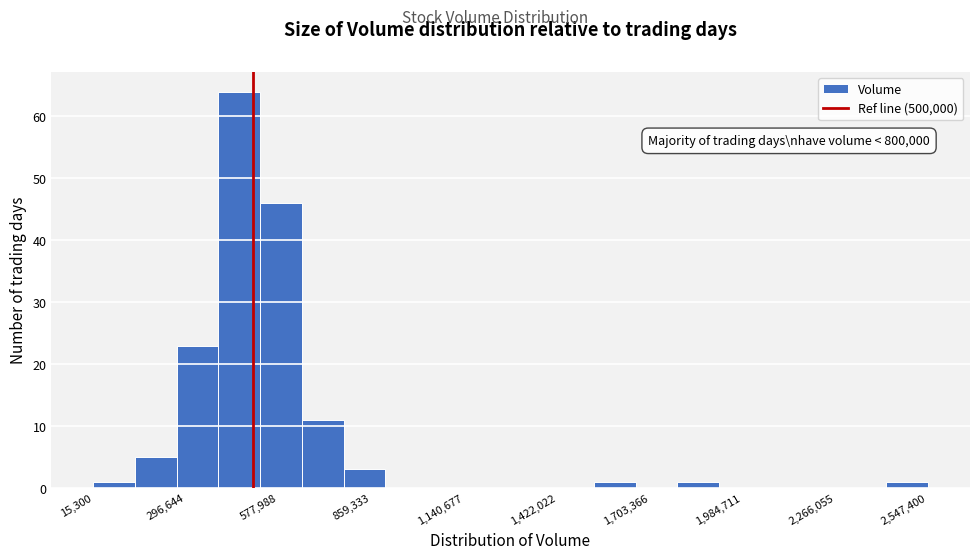

Around what value on the x-axis is the tallest bar? Give the approximate position of its centre, as read against the axis.

450000